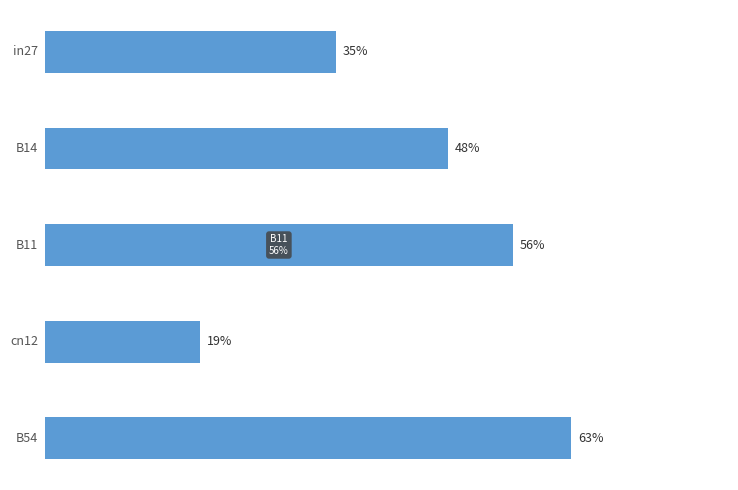

At how many categories does at least one series exceed 0?

5